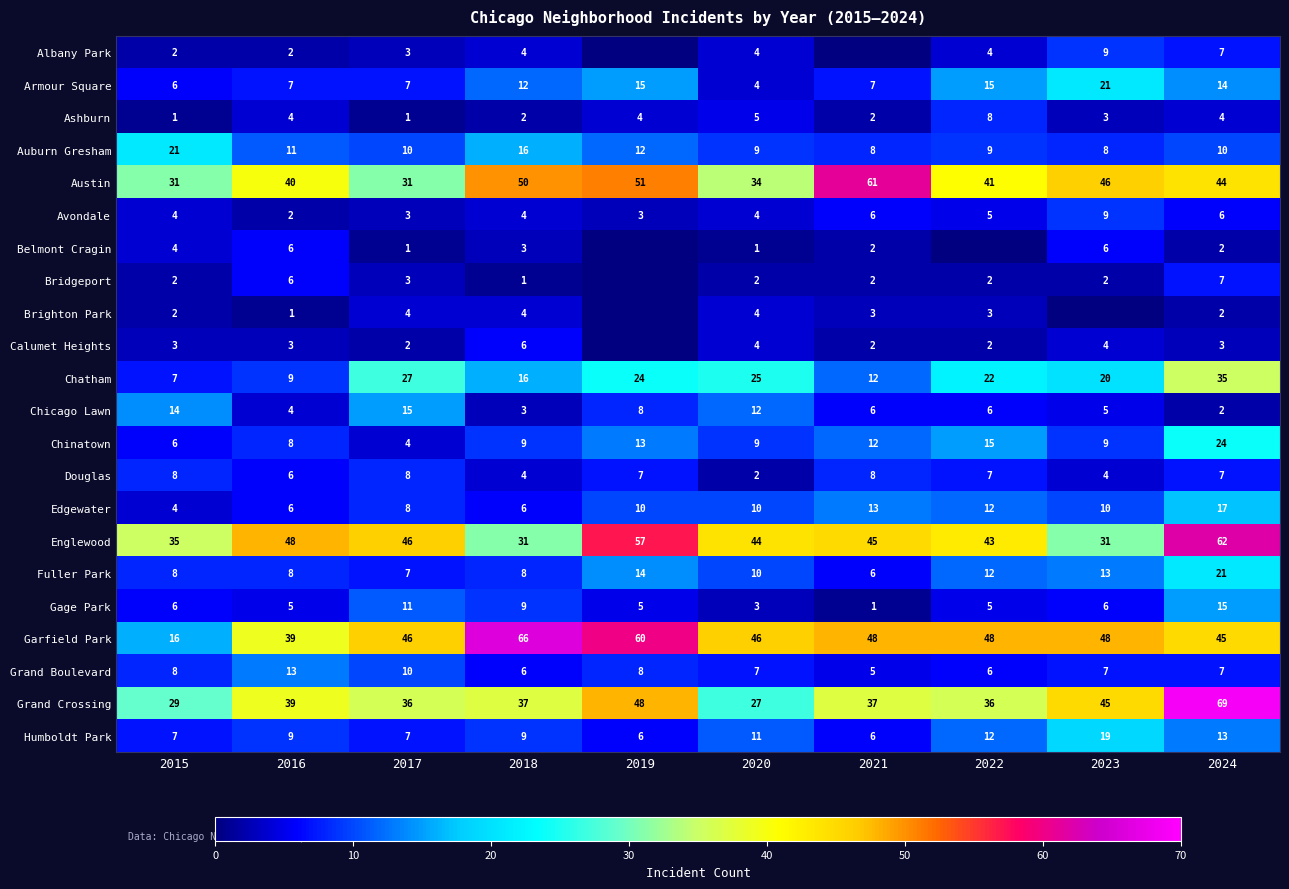

Where does the Douglas series first go above 7?

2015